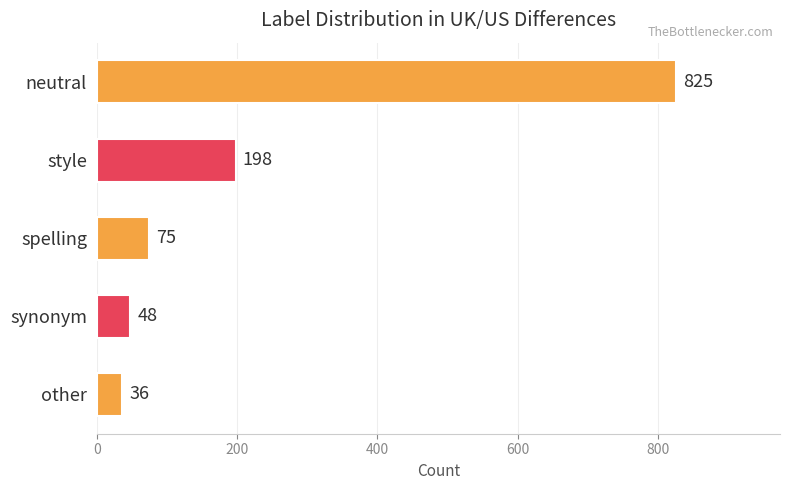

The value at other is 36. True or false?

True